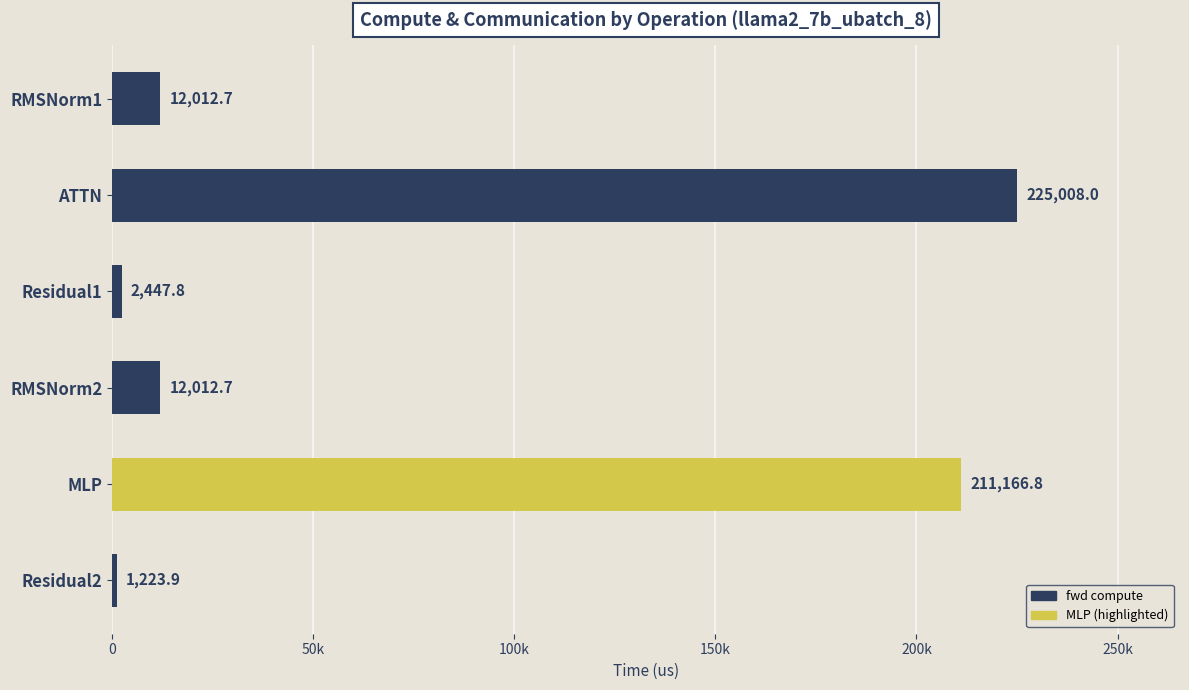

Does the chart contain any negative values?

No